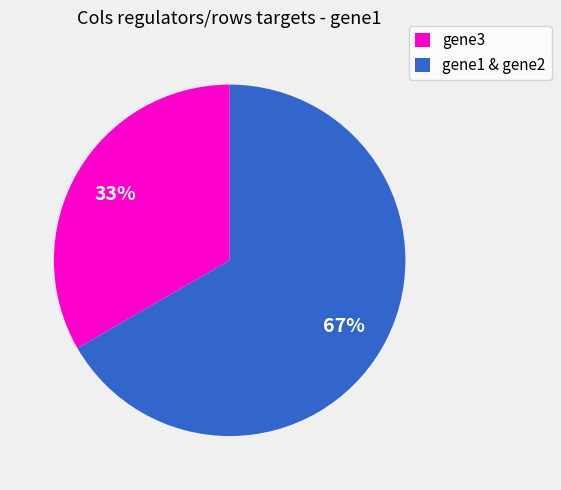

Which slice is the largest?

gene1 & gene2